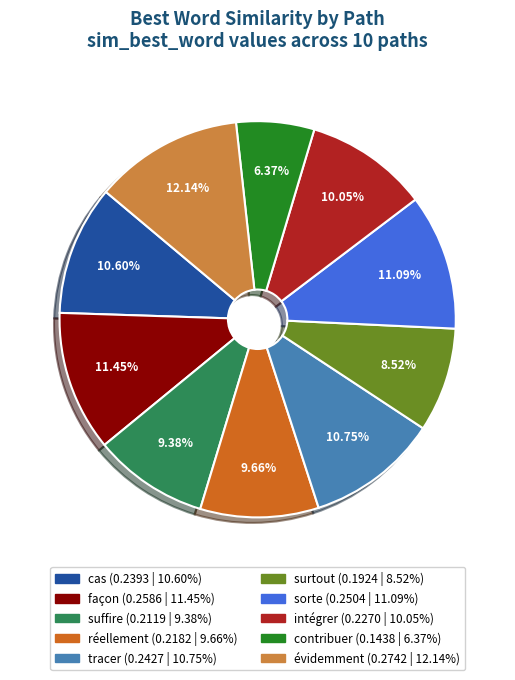

Is it true that contribuer is 16% of the pie?

False